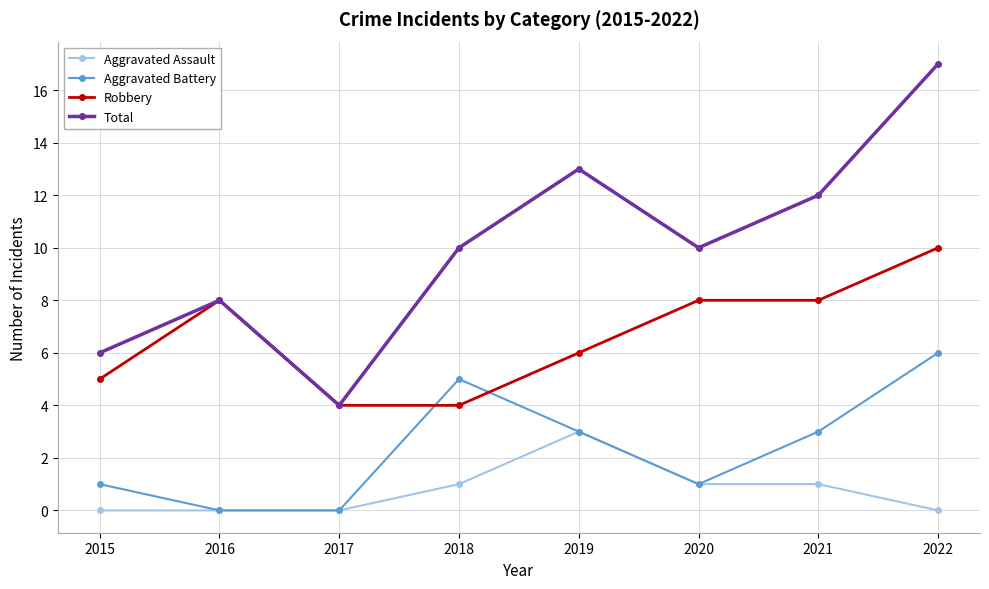

True or false: Robbery and Aggravated Assault intersect in this chart.

False